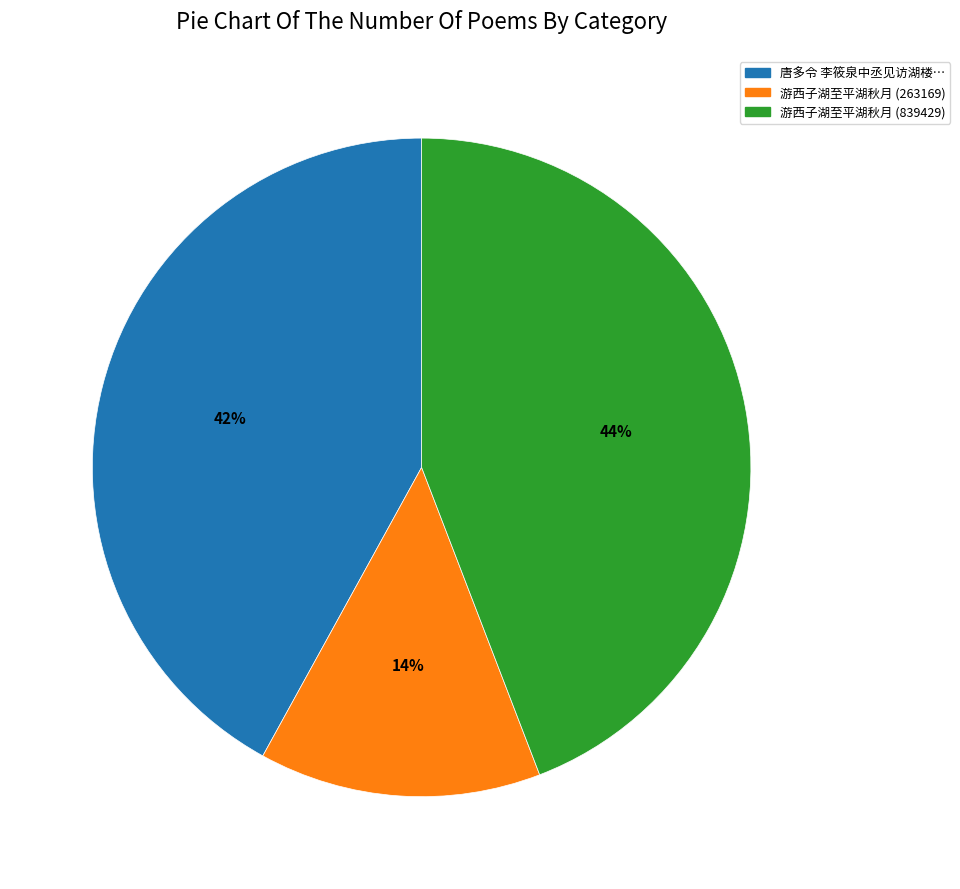

How many segments does this pie chart have?

3